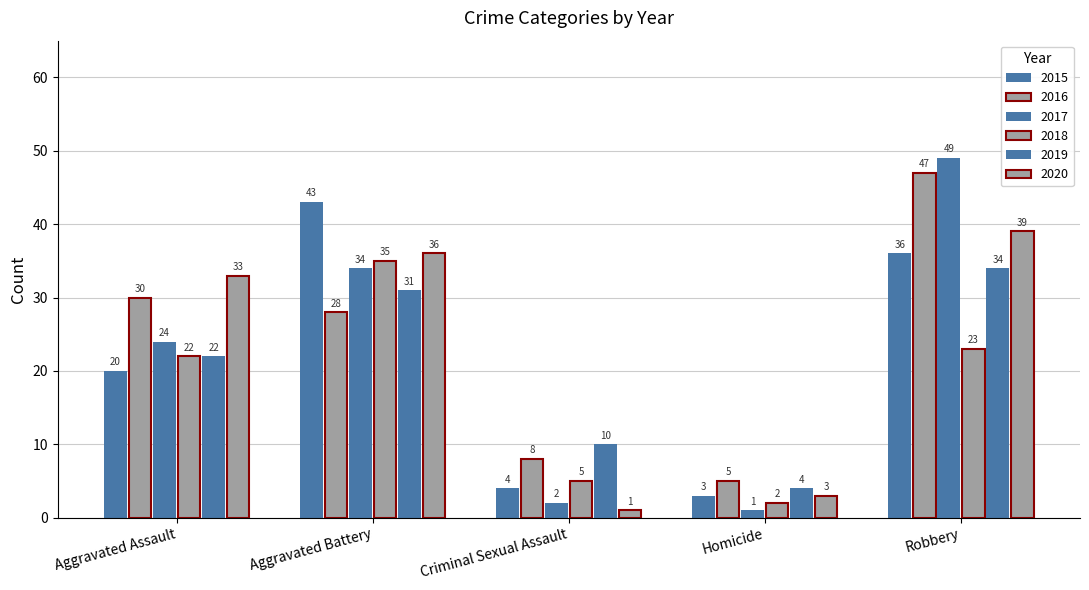

Reading right to left, what are all the values shown in this chart?

2015: 36	3	4	43	20
2016: 47	5	8	28	30
2017: 49	1	2	34	24
2018: 23	2	5	35	22
2019: 34	4	10	31	22
2020: 39	3	1	36	33